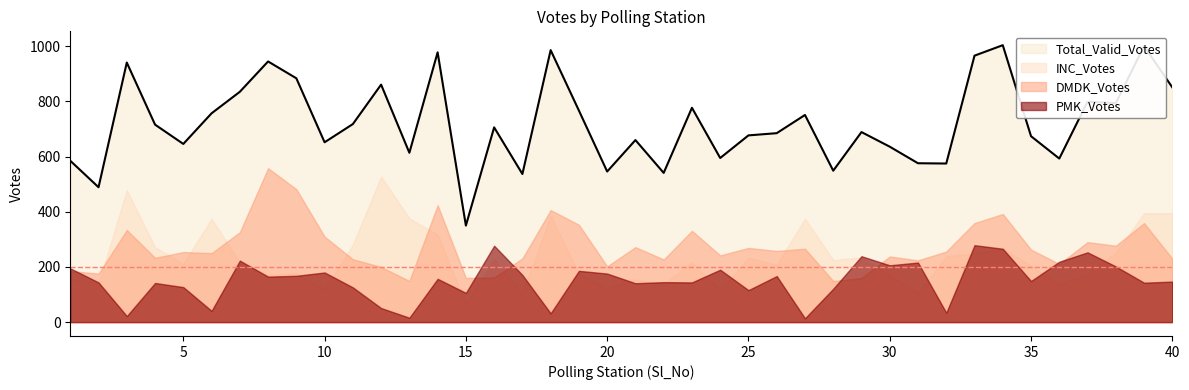

Which series ends up on top after the final intersection of DMDK_Votes and PMK_Votes?

DMDK_Votes